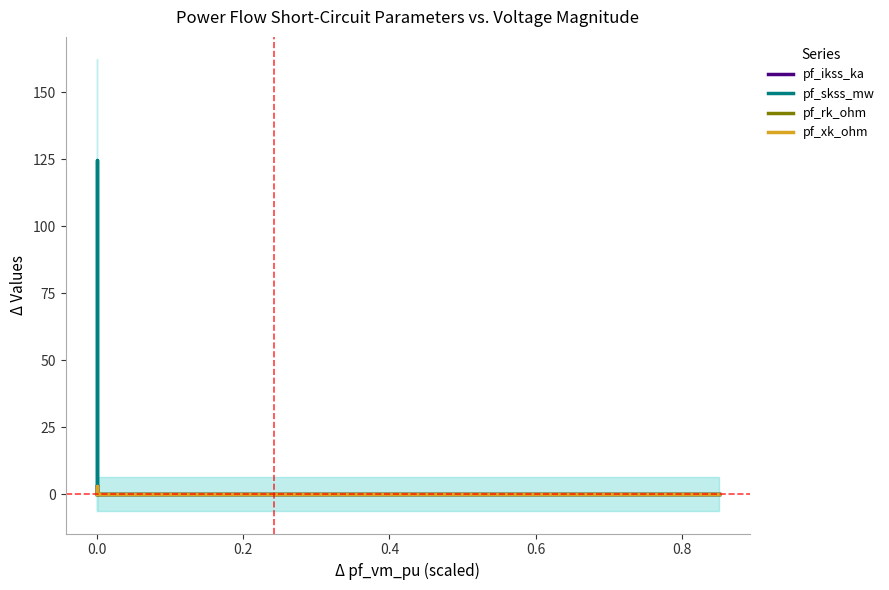

Is it true that pf_skss_mw equals 39.9 at 0.4?

False